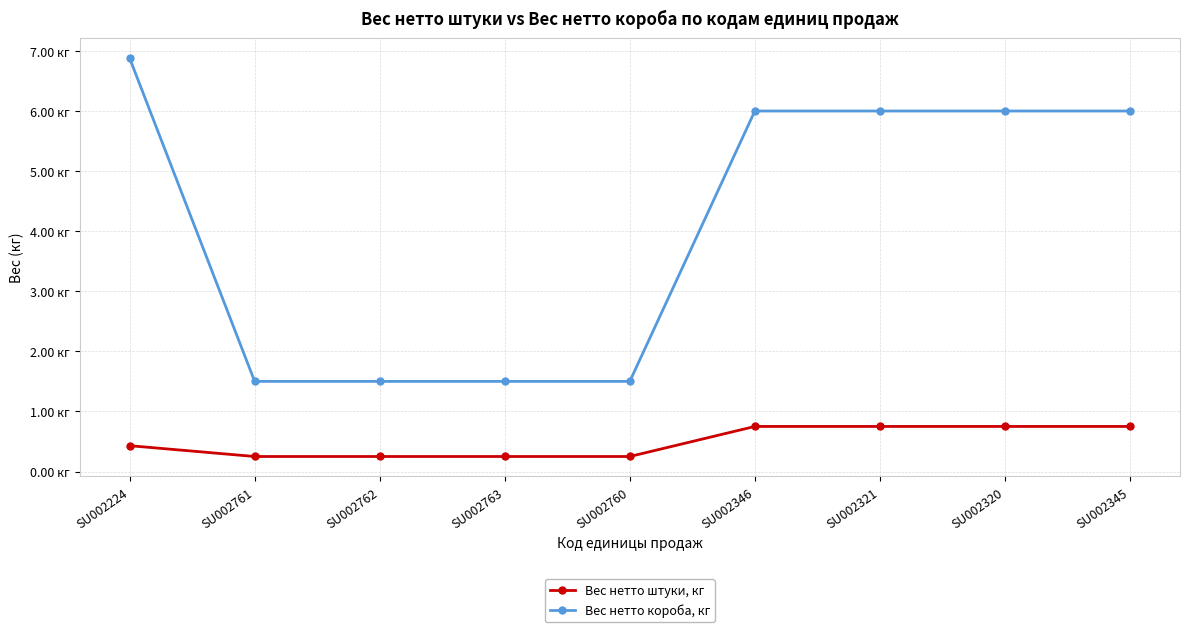

True or false: Вес нетто короба, кг has a value of 3.1 at SU002320.

False